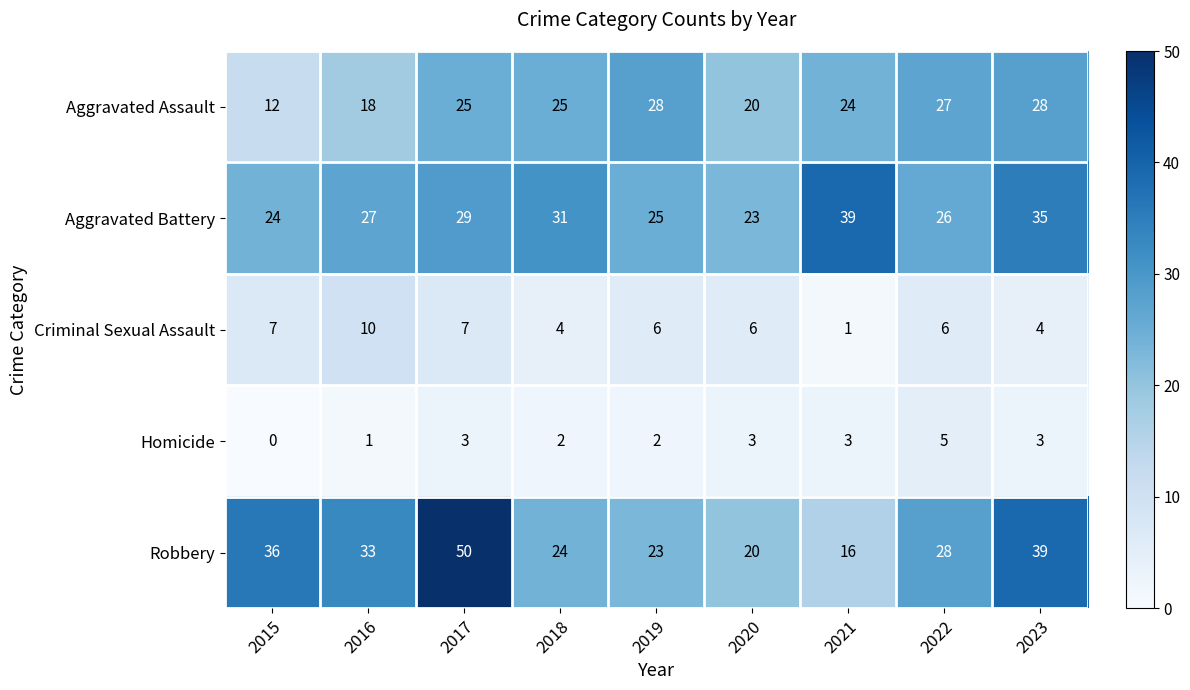

At which category is the sum across all series the highest?

2017